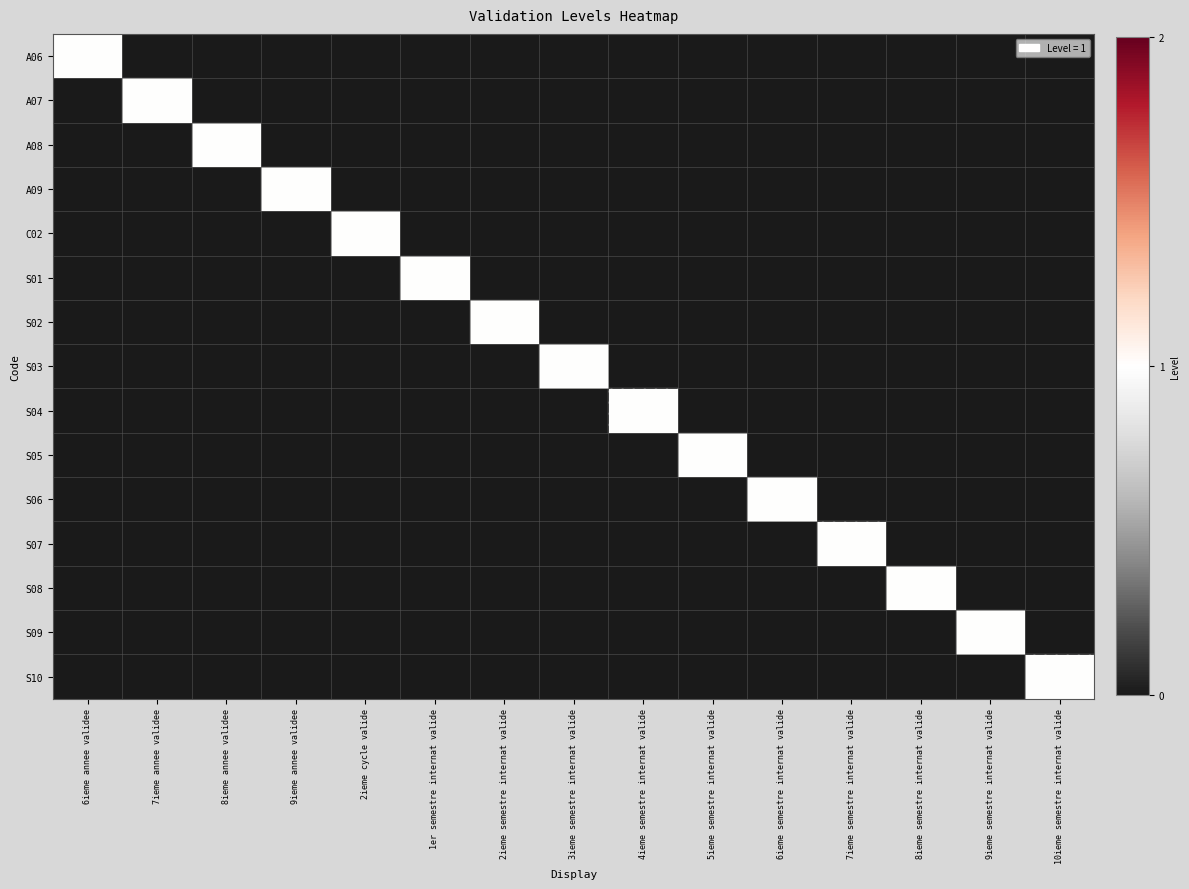

What is the total value across all series at 5ieme semestre internat valide?

1